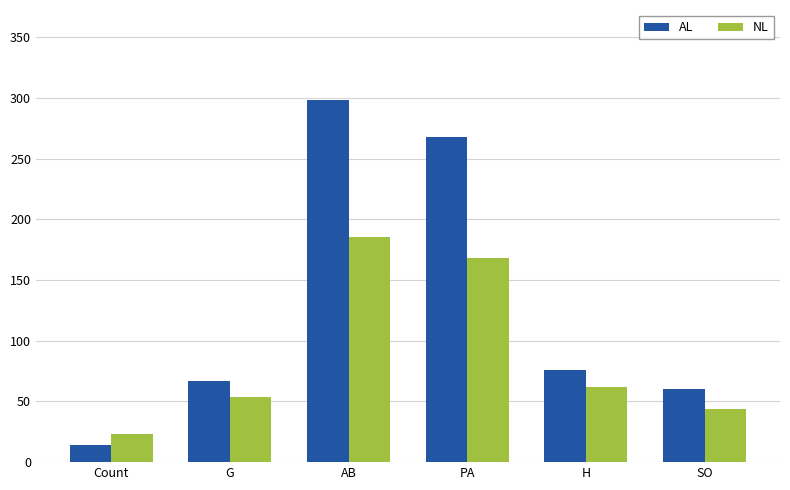

At how many categories does at least one series exceed 181?

2